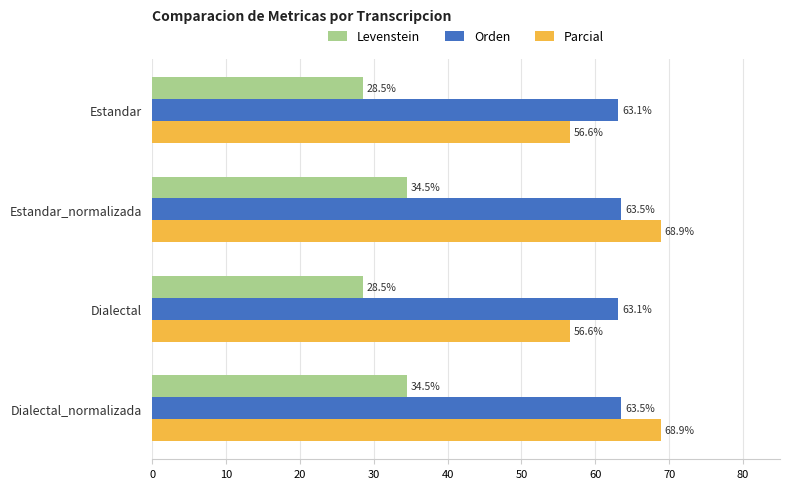

At Estandar, list the series in order from largest to smallest.

Orden, Parcial, Levenstein